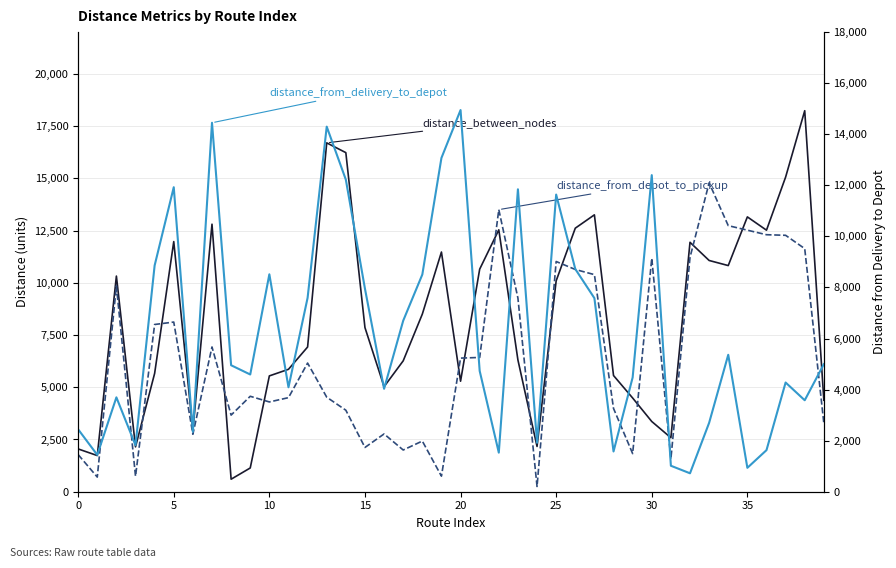

What is the sum of all distance_from_delivery_to_depot values?

250085